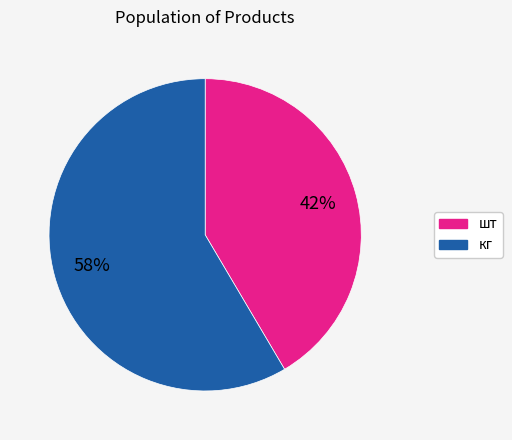

To the nearest percent, what is the combined percentage of шт and кг?

100%